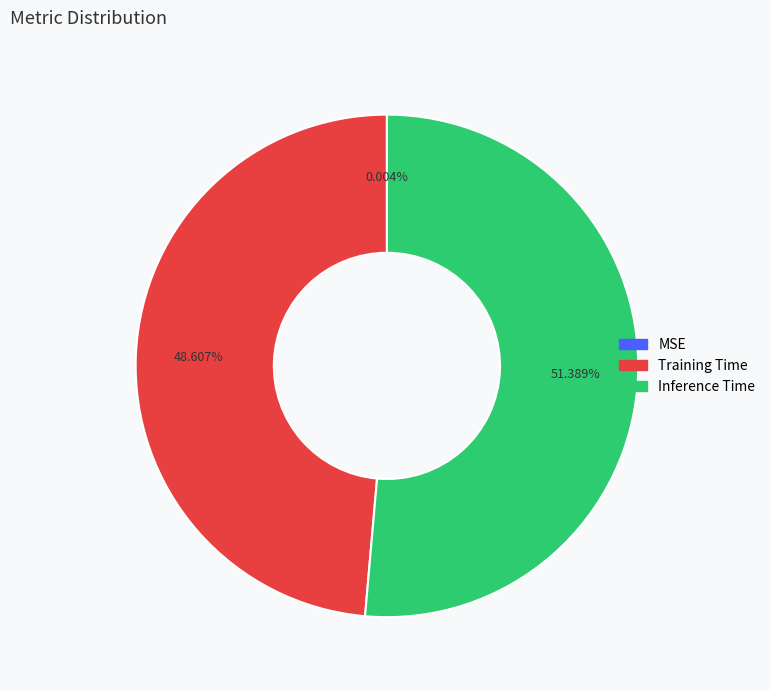

True or false: Training Time accounts for 49% of the total.

True